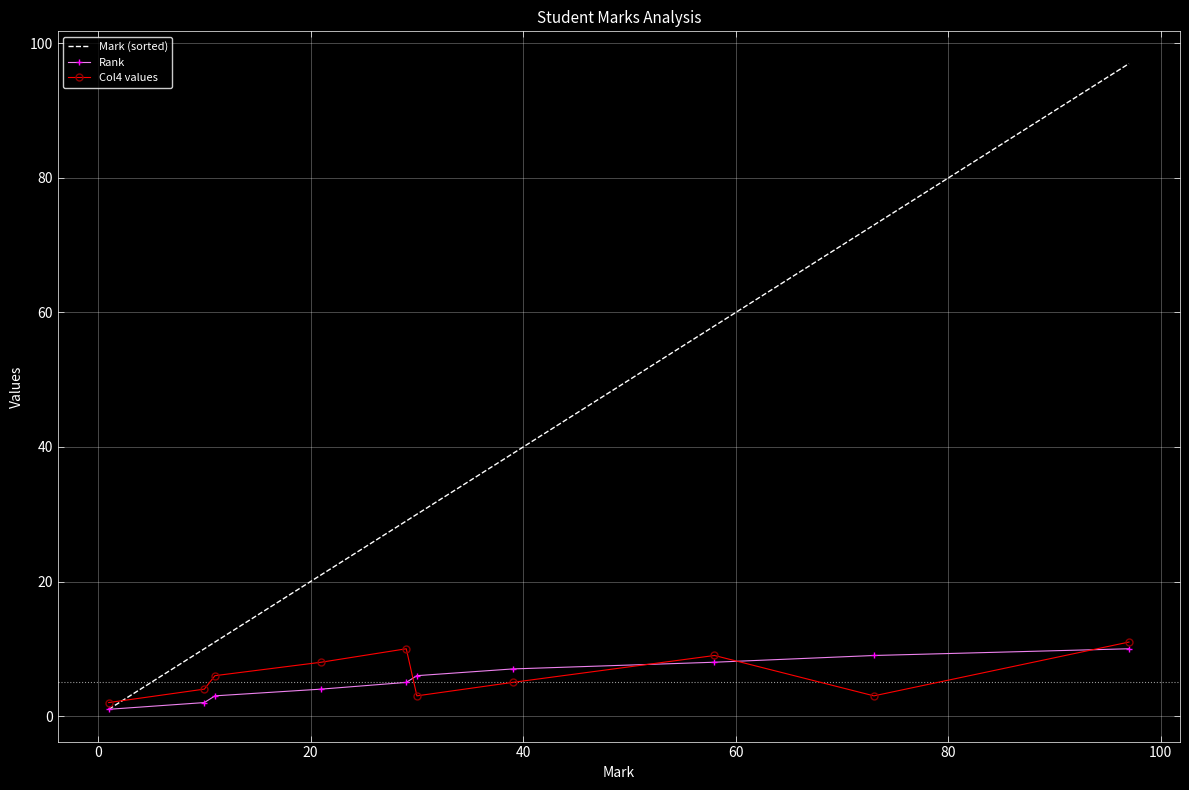

How many intersections are there between Rank and Col4 values?

4